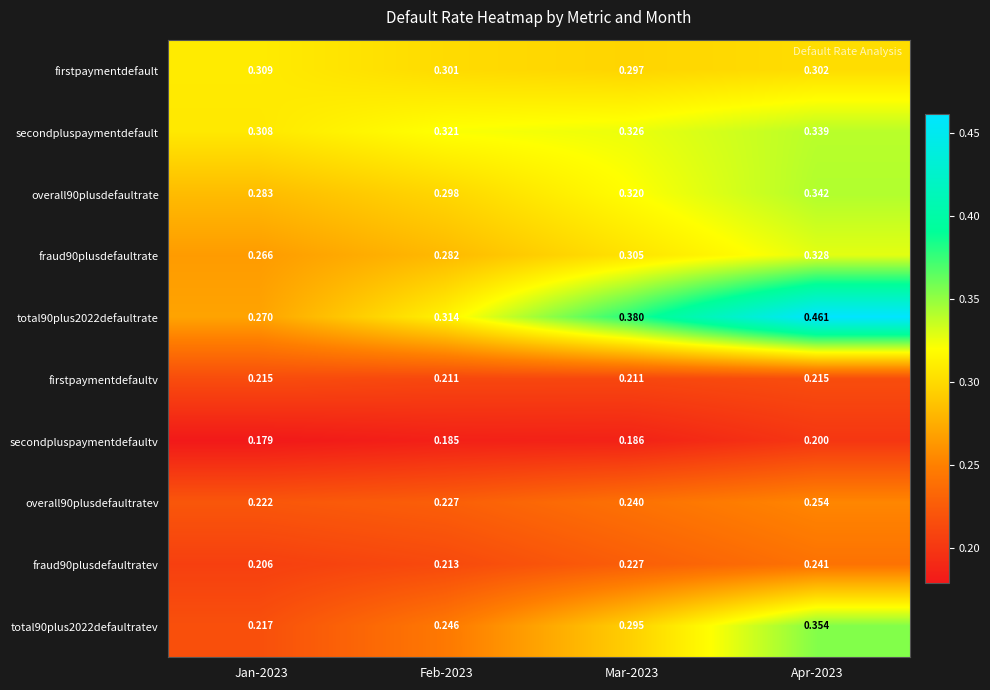

What is the total value across all series at Feb-2023?

2.6